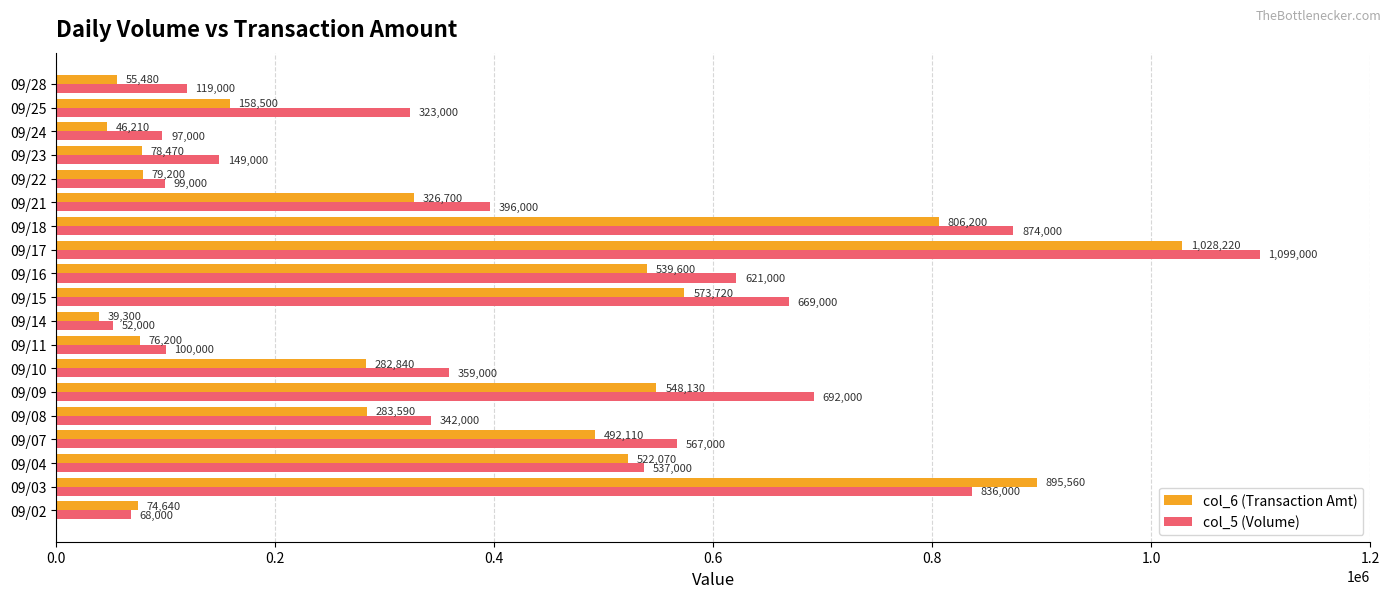

How many data points in col_5 (Volume) are less than 359000?

9